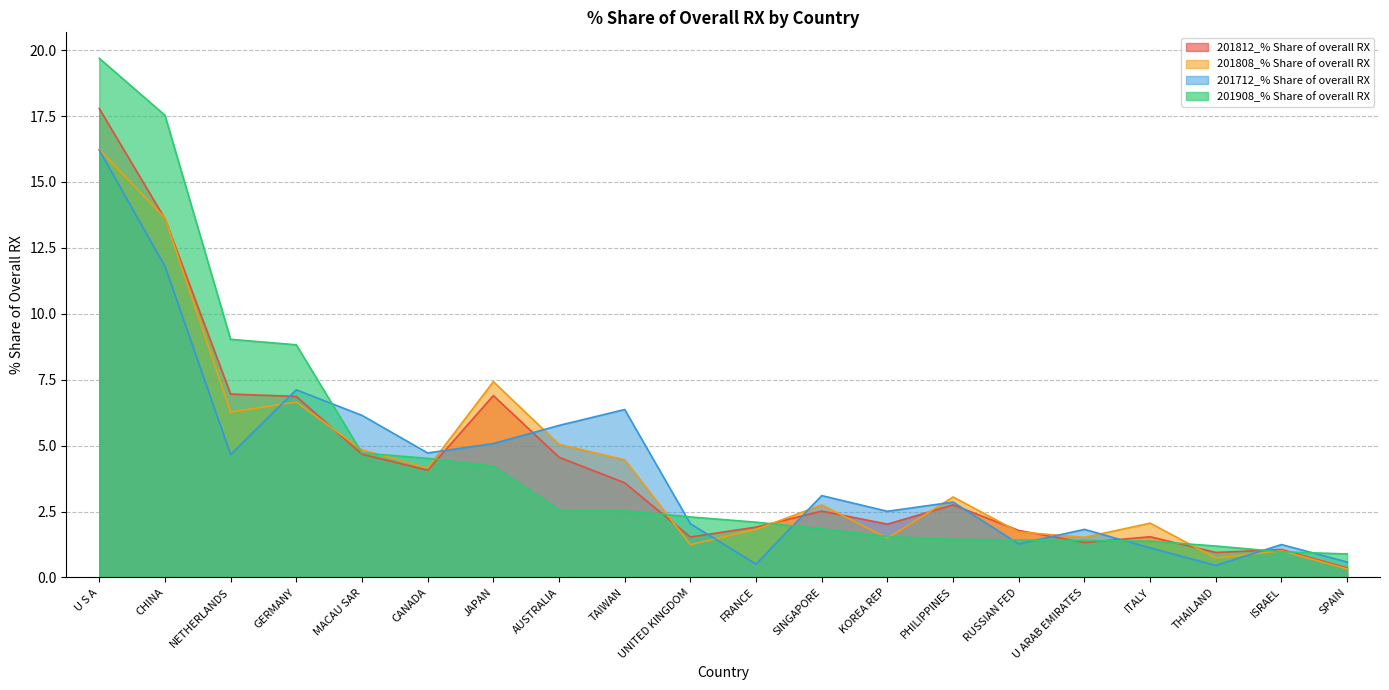

What value does the 201712_% Share of overall RX series have at TAIWAN?

6.4